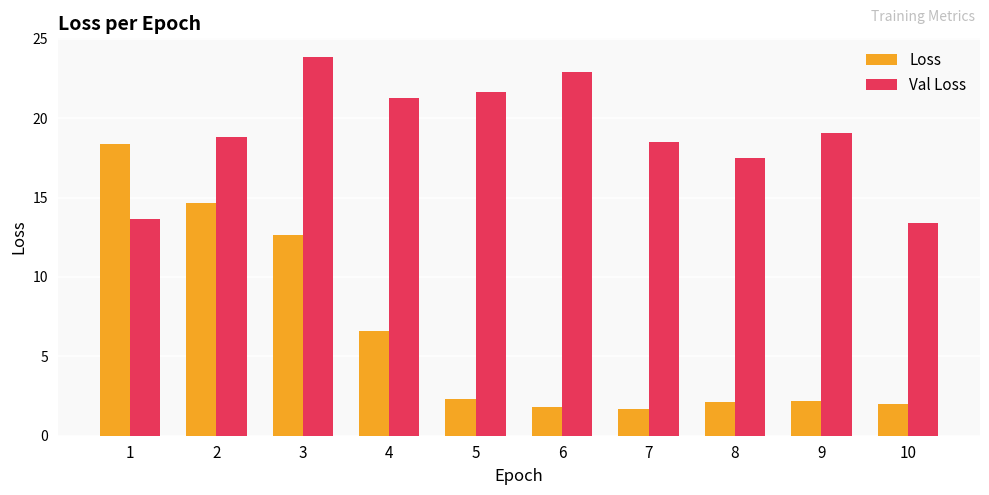

What is the maximum value shown in the chart?

23.8